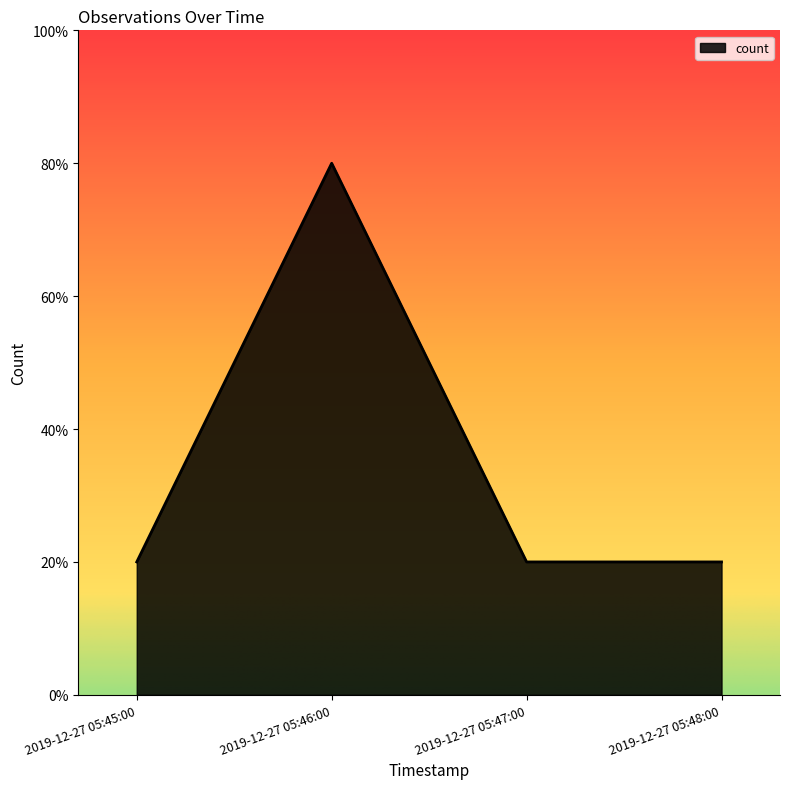

Does the chart have visible grid lines?

No